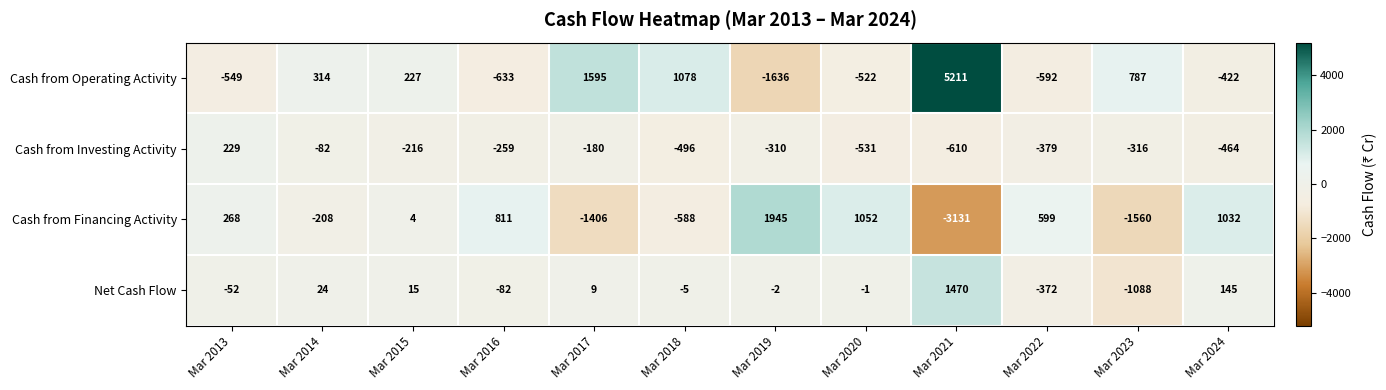

Rank the series at Mar 2014 from lowest to highest value.

Cash from Financing Activity, Cash from Investing Activity, Net Cash Flow, Cash from Operating Activity